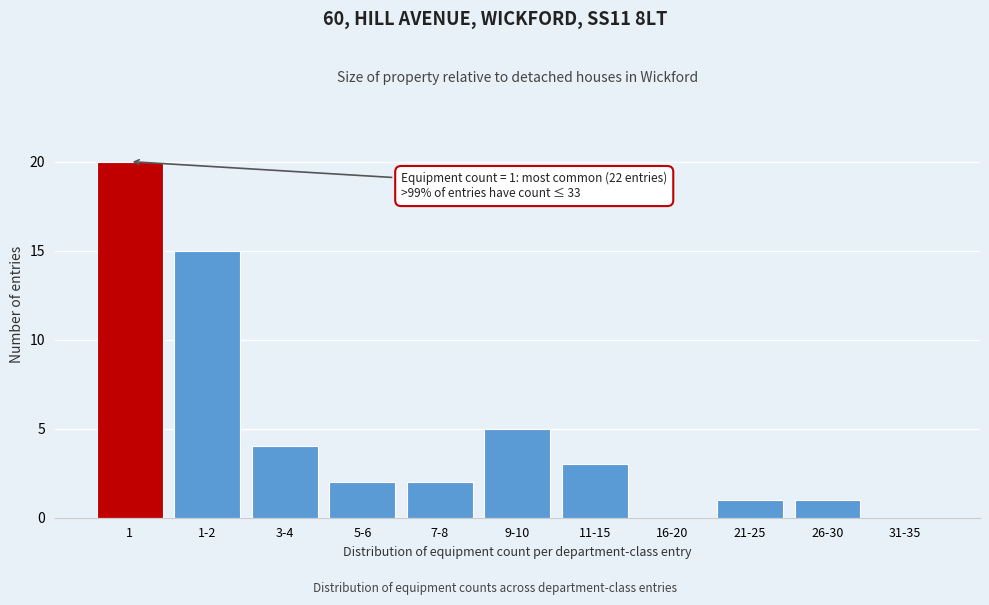

Reading right to left, what are all the values shown in this chart?

31-35=0	26-30=1	21-25=1	16-20=0	11-15=3	9-10=5	7-8=2	5-6=2	3-4=4	1-2=15	1=20